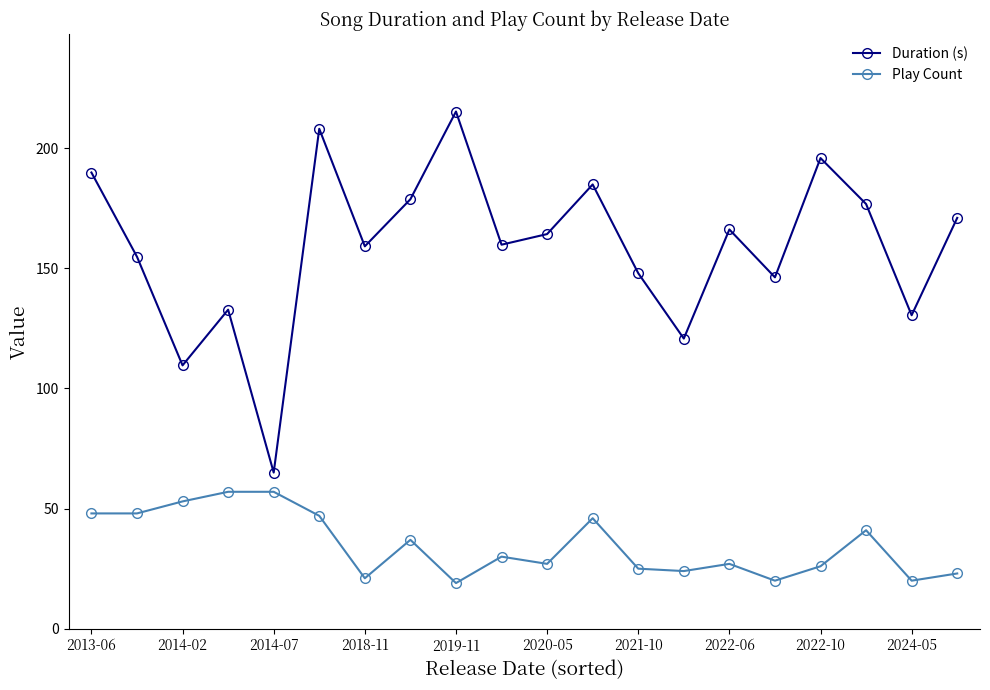

What is the average value of the Play Count series?

34.8